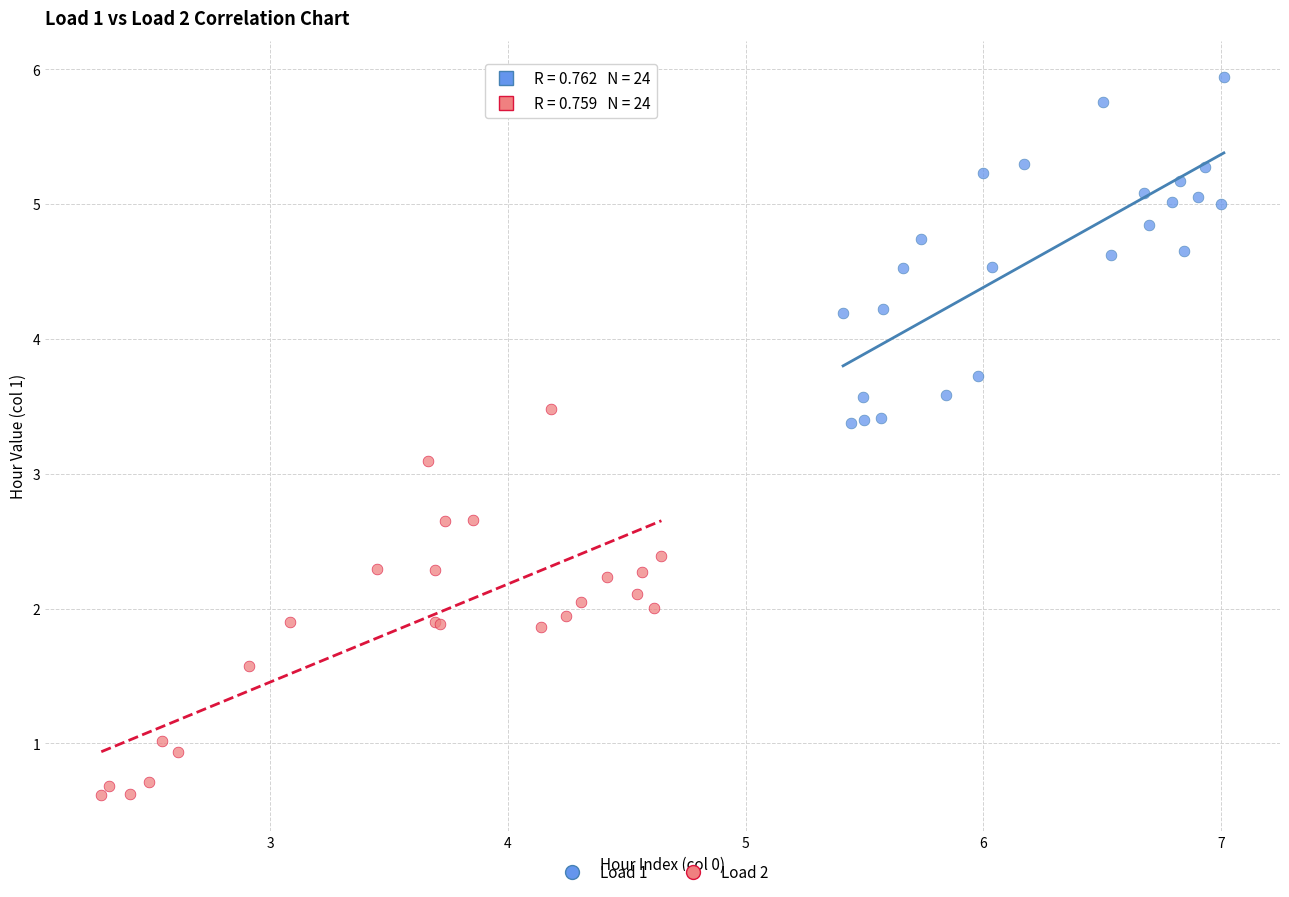

Which series reaches the maximum Y coordinate?

Load 1